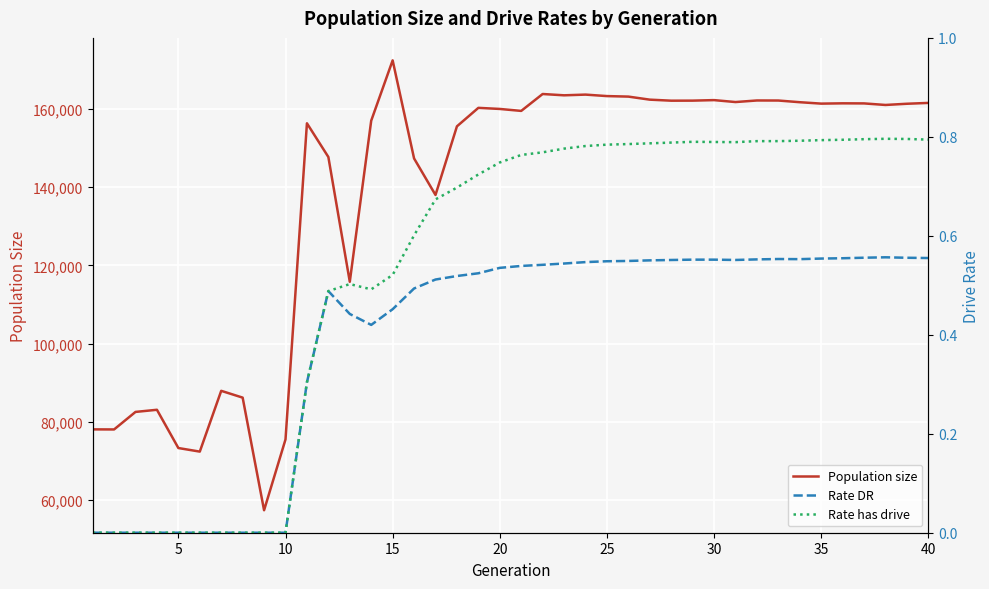

What is the lowest value of the Population size series?

57443